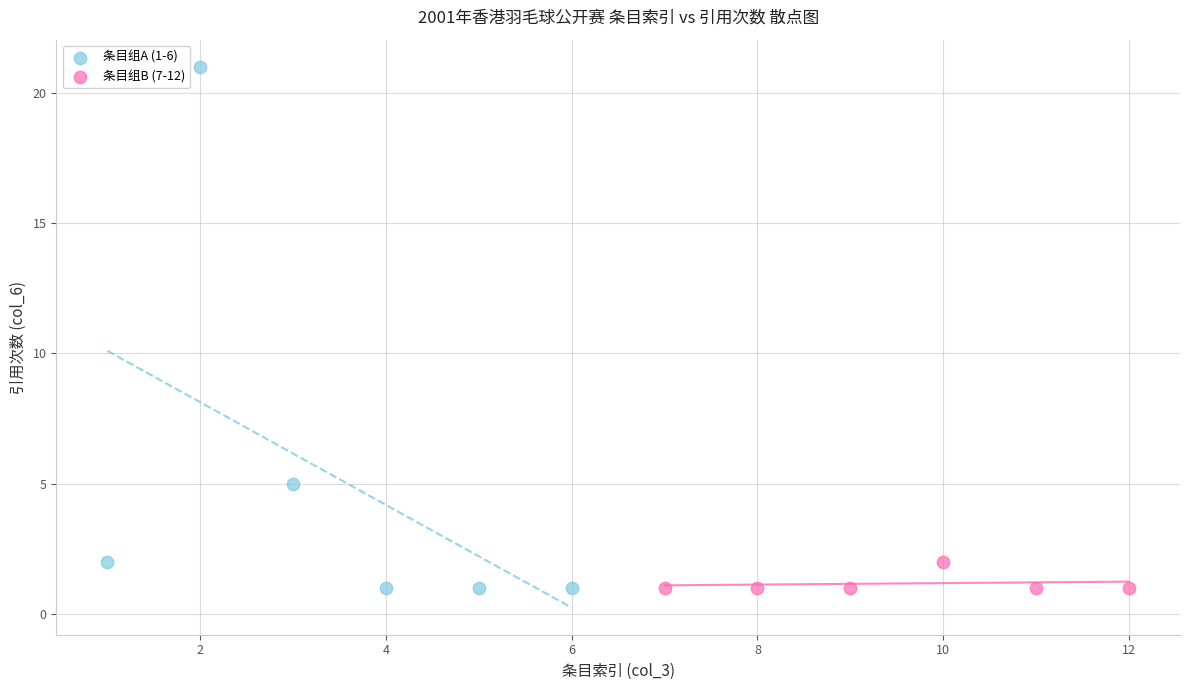

Which series reaches the maximum Y coordinate?

条目组A (1-6)